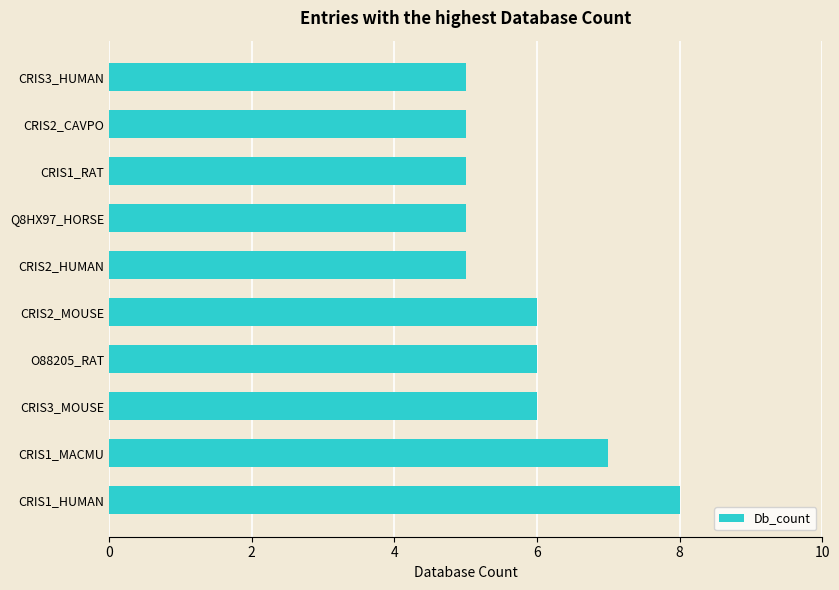

The value at CRIS2_CAVPO is 5. True or false?

True